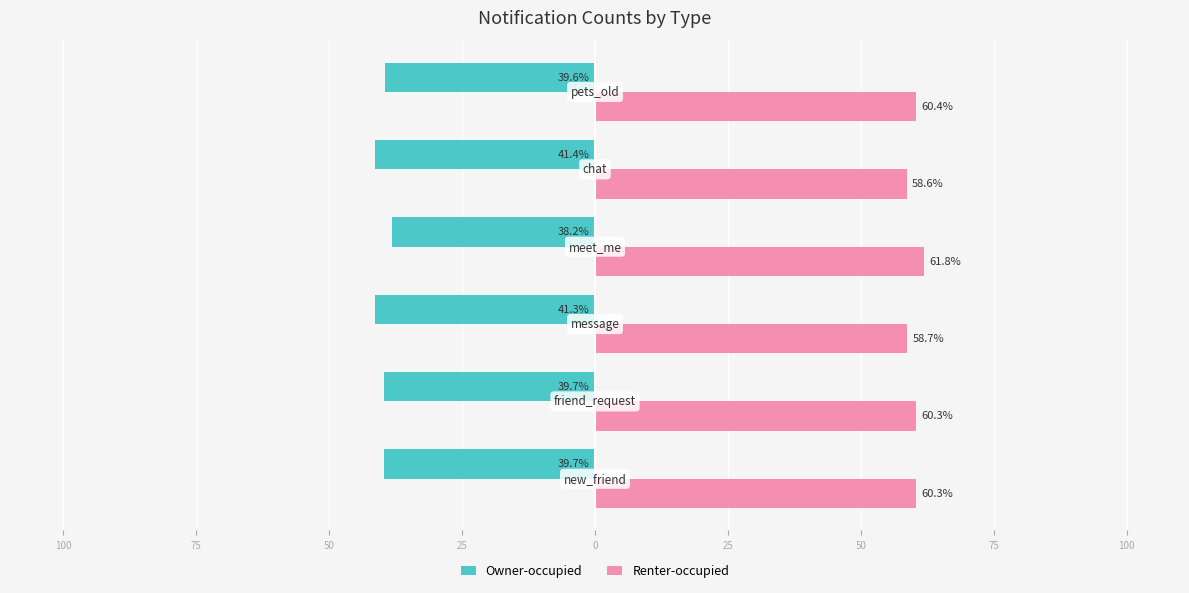

Rank the series by their maximum value, from highest to lowest.

Renter-occupied, Owner-occupied